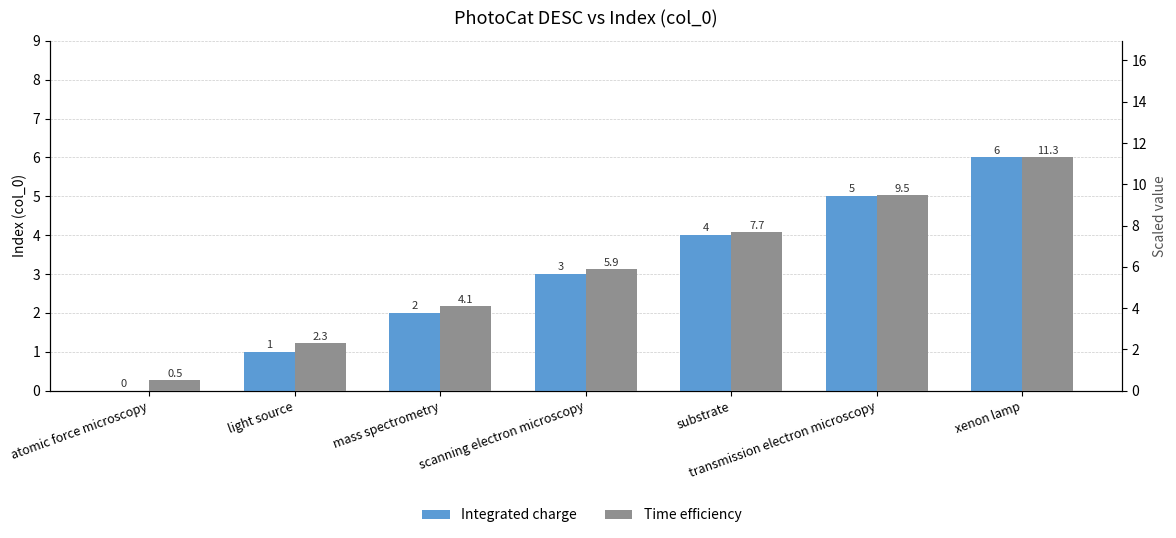

Reading left to right, list all the values displayed in this chart.

Integrated charge: 0.0	1.0	2.0	3.0	4.0	5.0	6.0
Time efficiency: 0.5	2.3	4.1	5.9	7.7	9.5	11.3